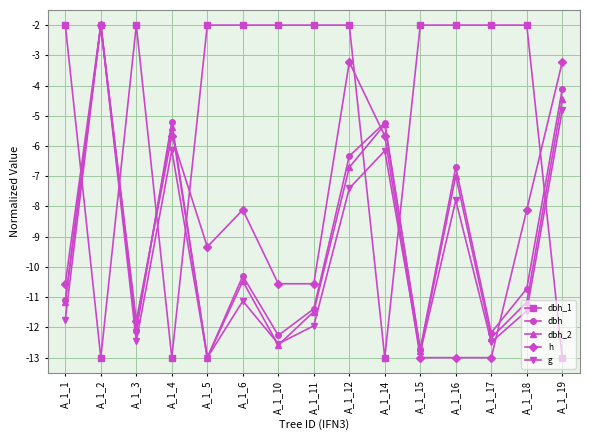

What is the total value across all series at A_1_17?

-52.0